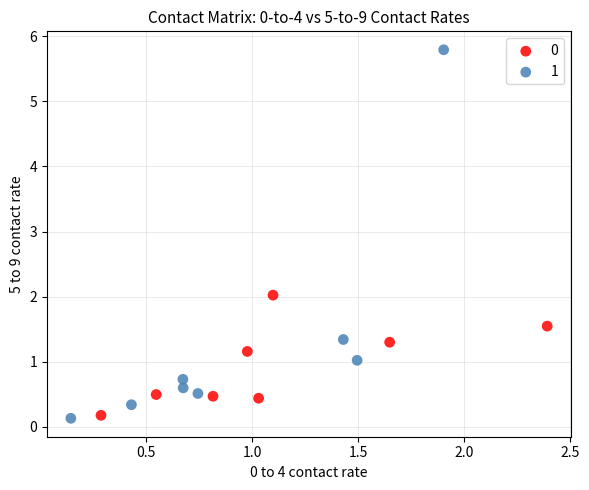

Which series has the widest spread of Y values?

1